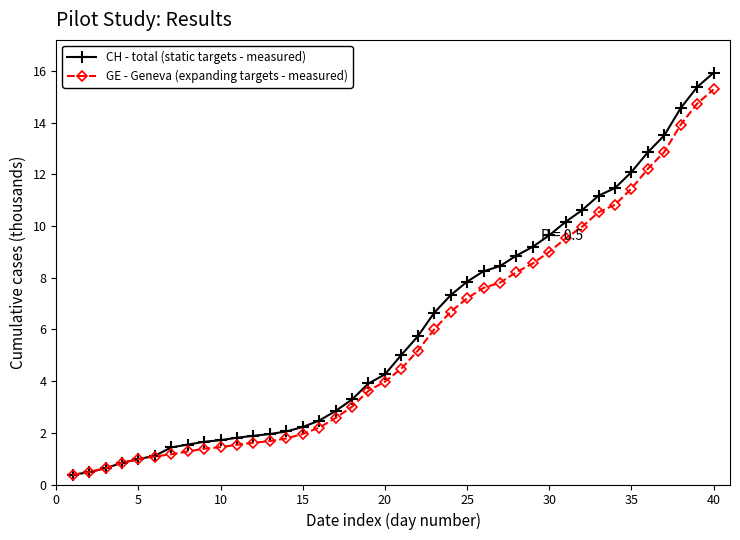

What is the value of the CH - total (static targets - measured) point at the 38th from the left?

14.6